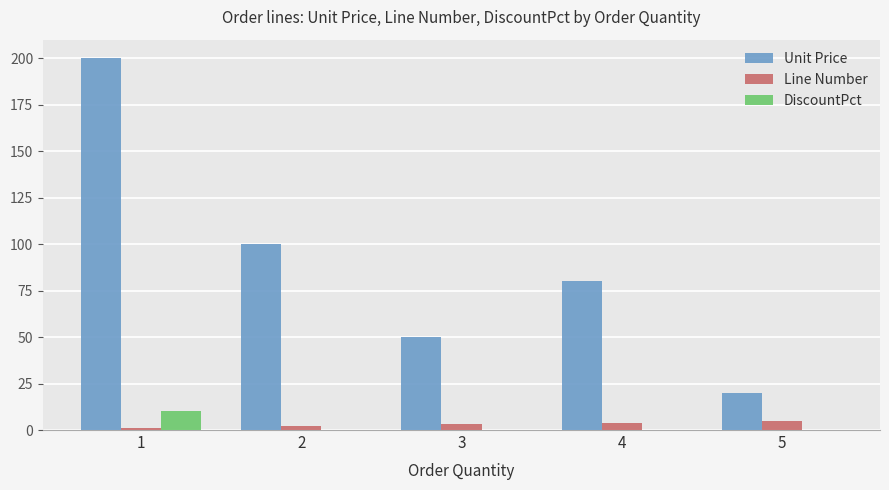

What is the average value of the Unit Price series?

90